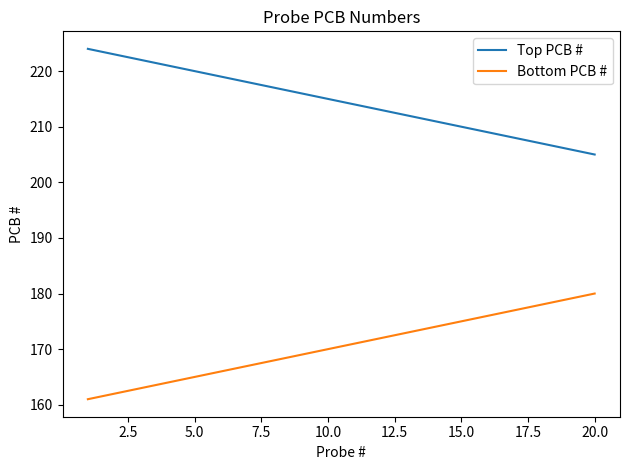

True or false: Top PCB # and Bottom PCB # cross at least once.

False